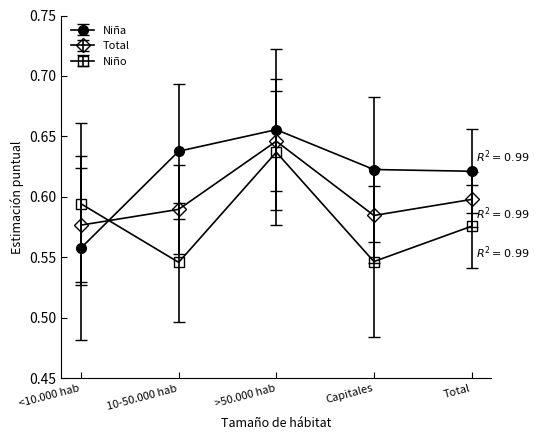

What position from the left is Total?

5